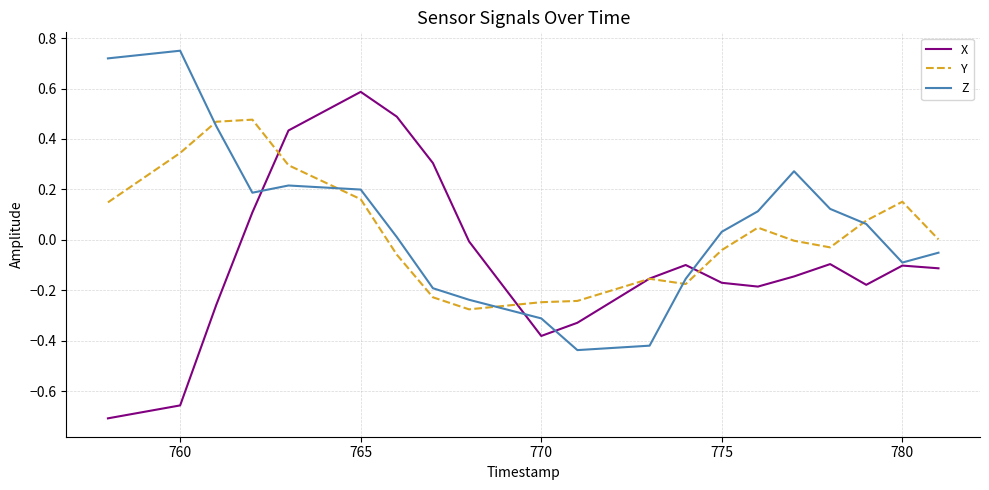

Which series has the widest spread of values?

X